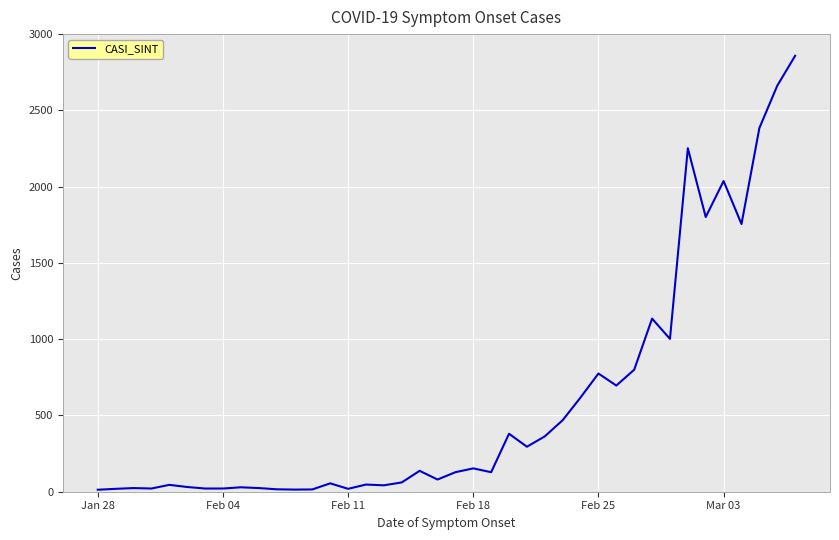

Is this an area chart (filled region under the line)?

No